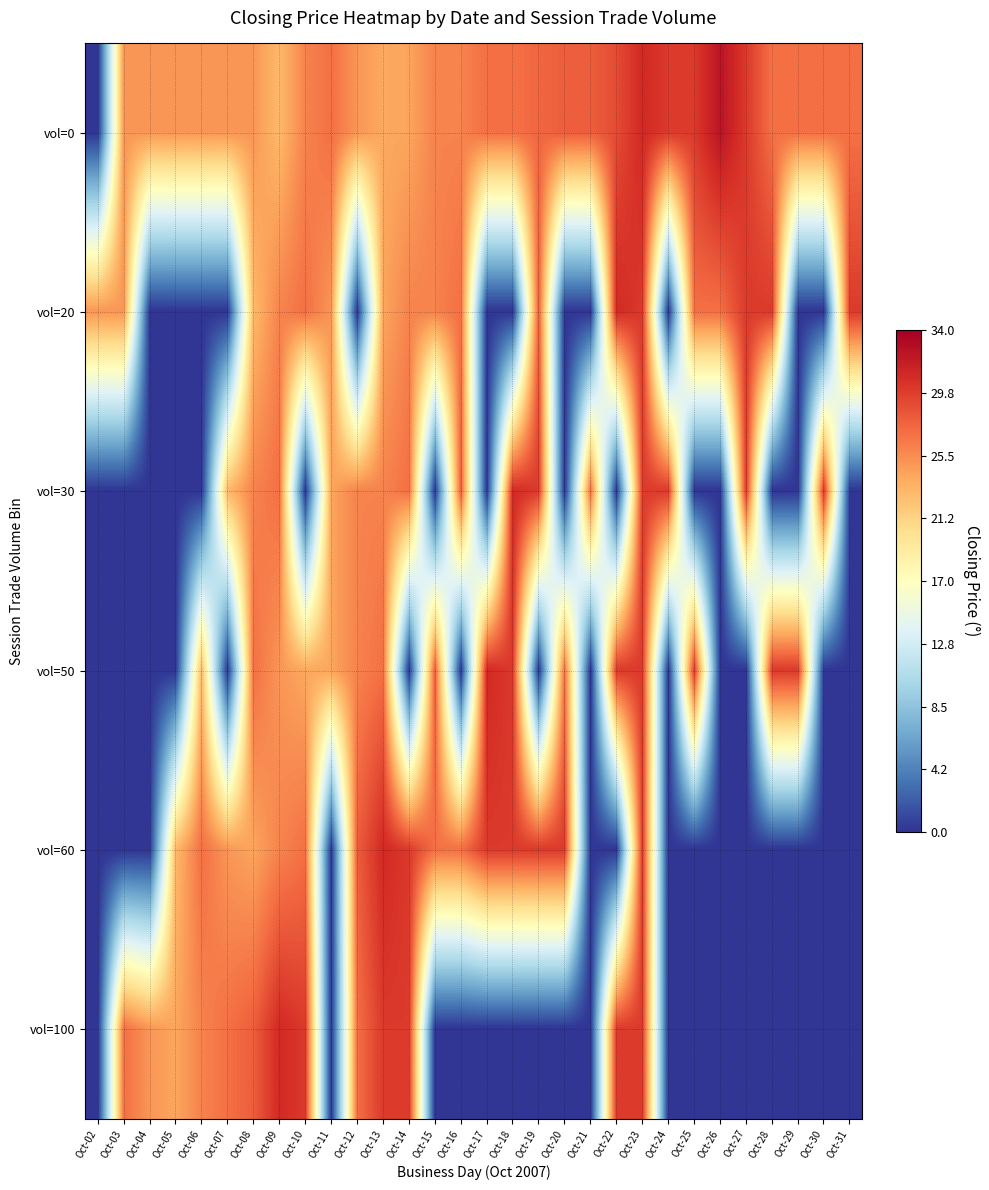

Rank the series by their maximum value, from lowest to highest.

vol=20, vol=30, vol=50, vol=60, vol=100, vol=0